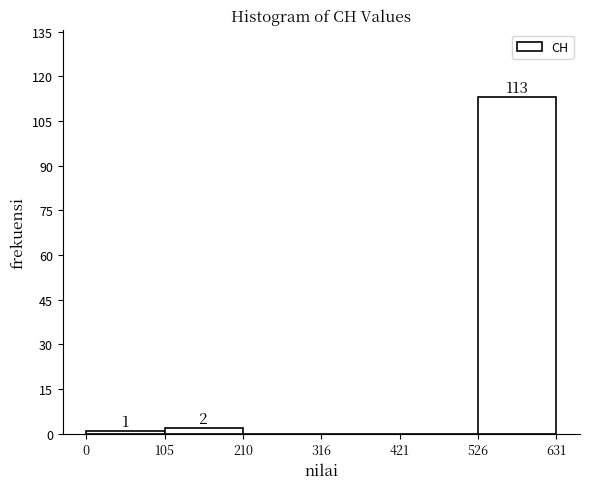

Over which range of the x-axis is the bar tallest?

526 to 631